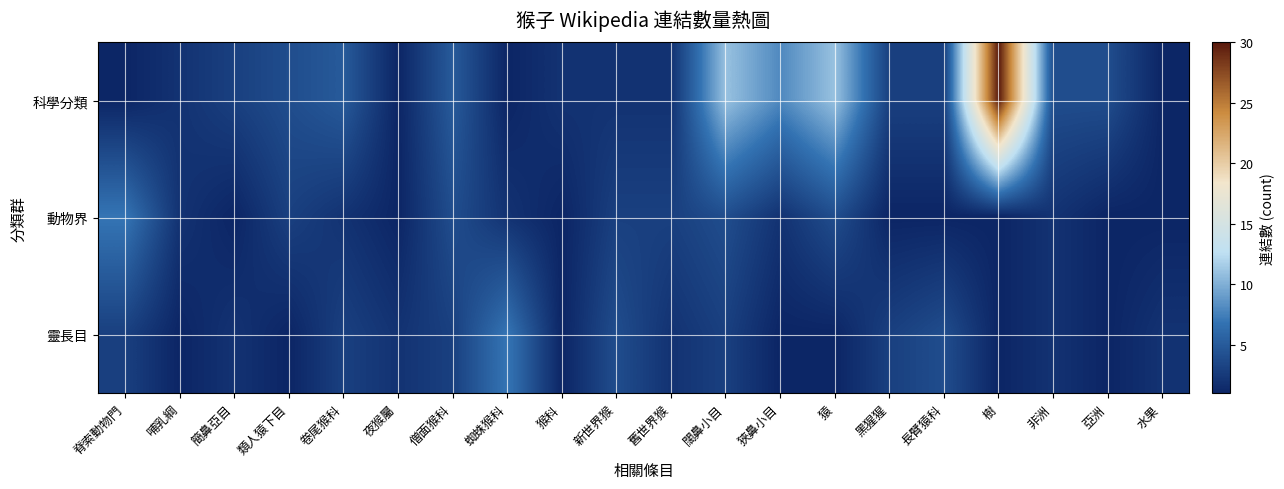

Which has a higher value, 舊世界猴 or 猿?

猿